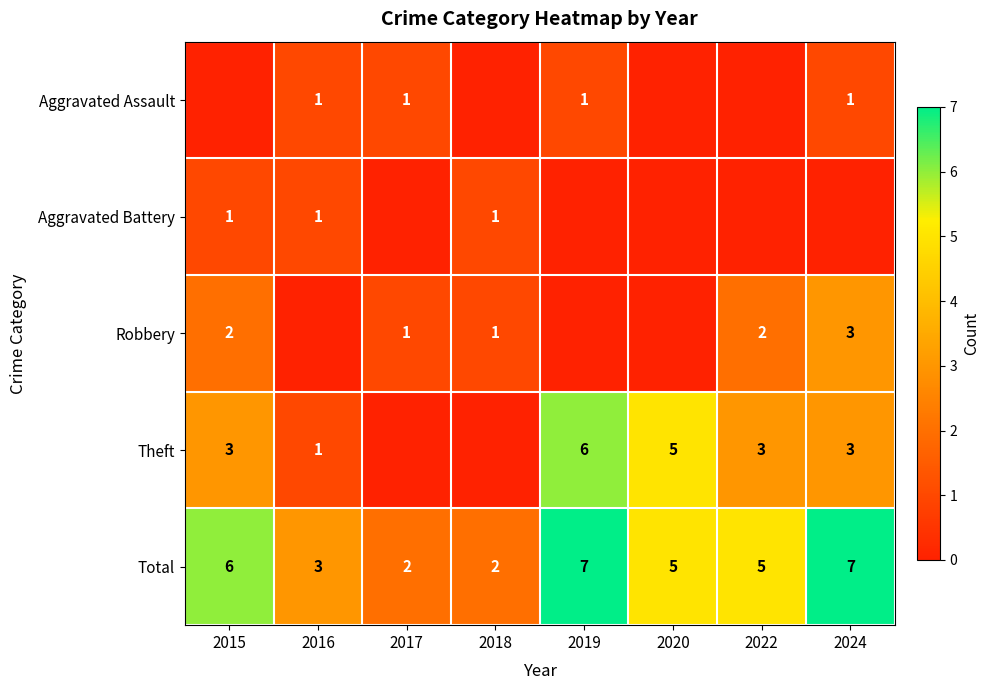

Where is Total nearest to the value 4?

2016